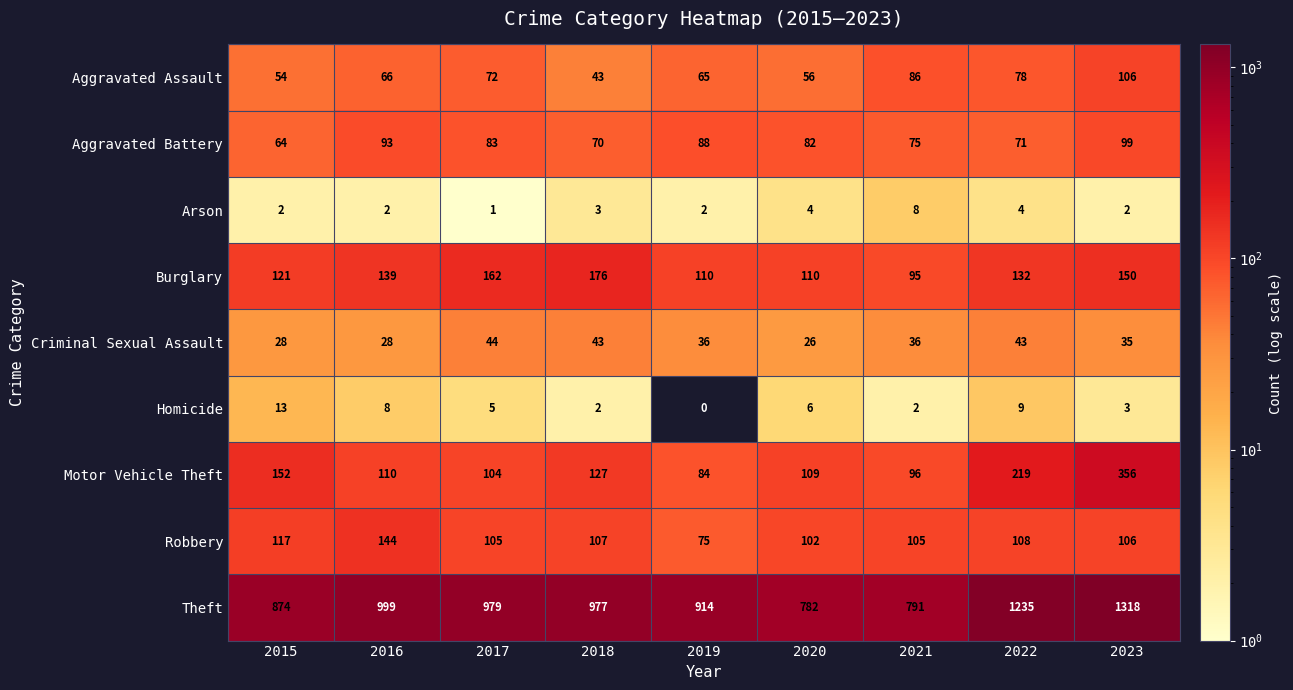

Is it true that Criminal Sexual Assault equals 7 at 2020?

False